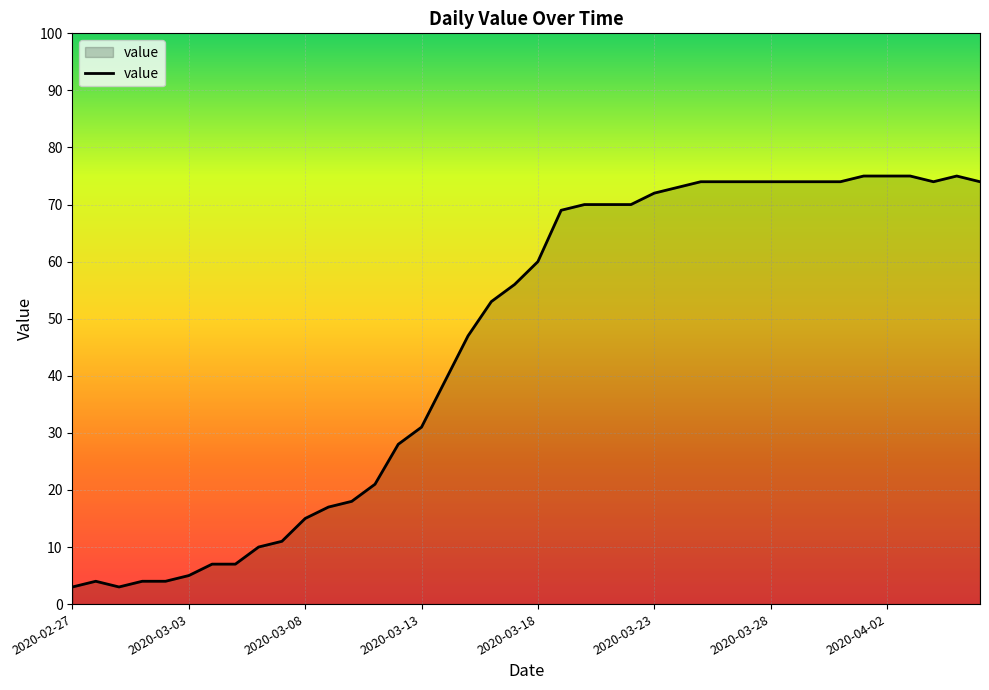

What is the sum of all values?

1833